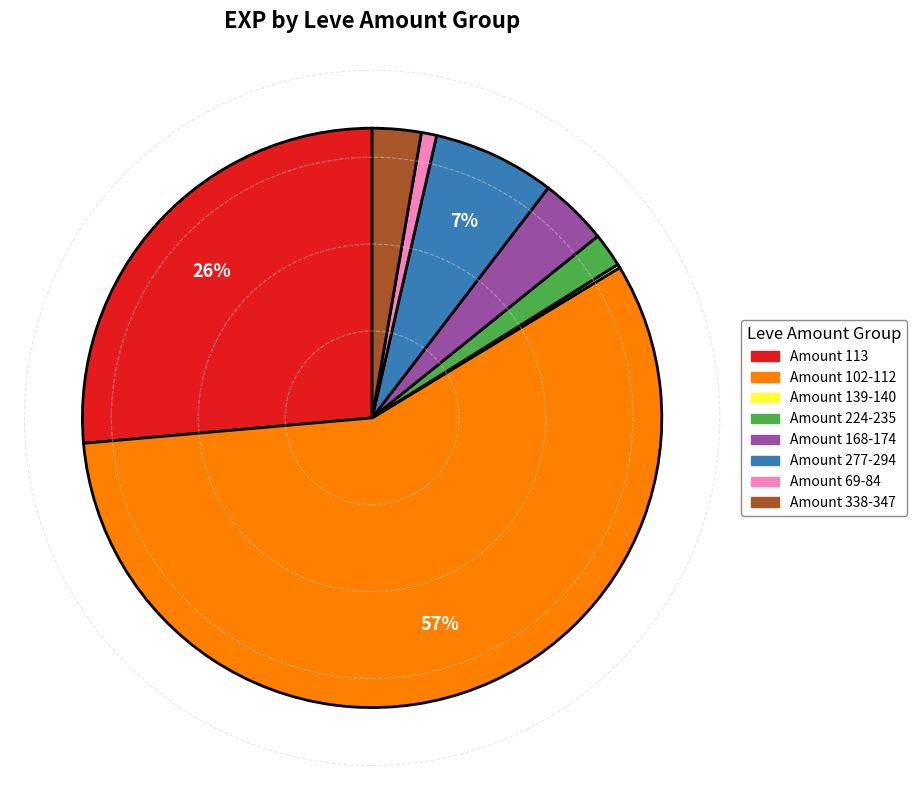

Is there a majority slice in this chart?

Yes